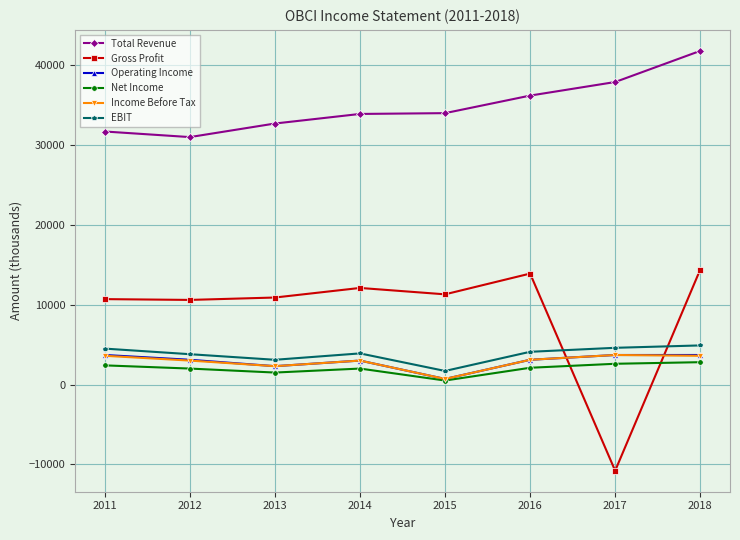

True or false: Gross Profit has more than 0 interior local peaks.

True